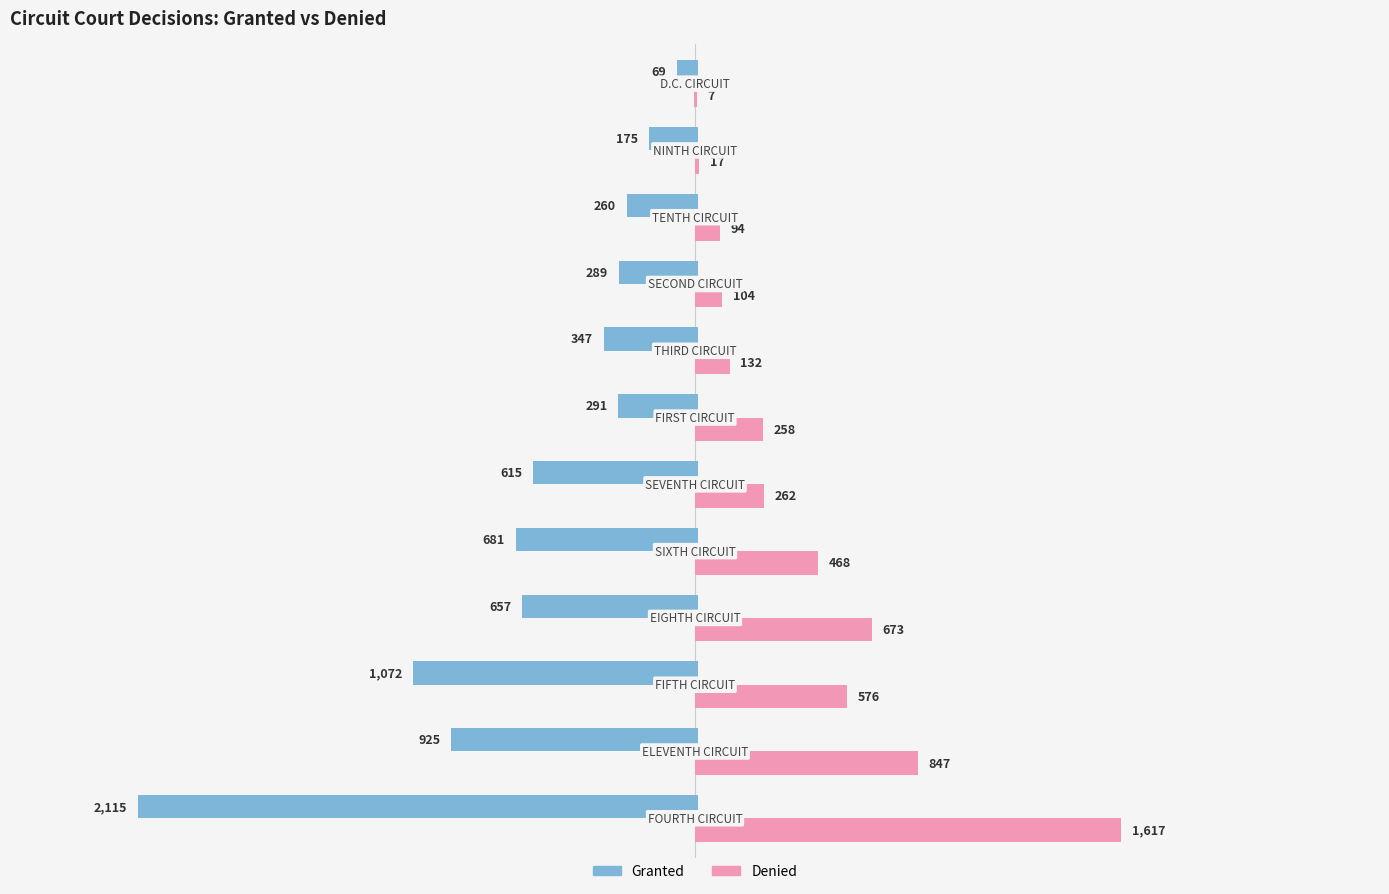

True or false: Denied has a value of 62 at 8.

False